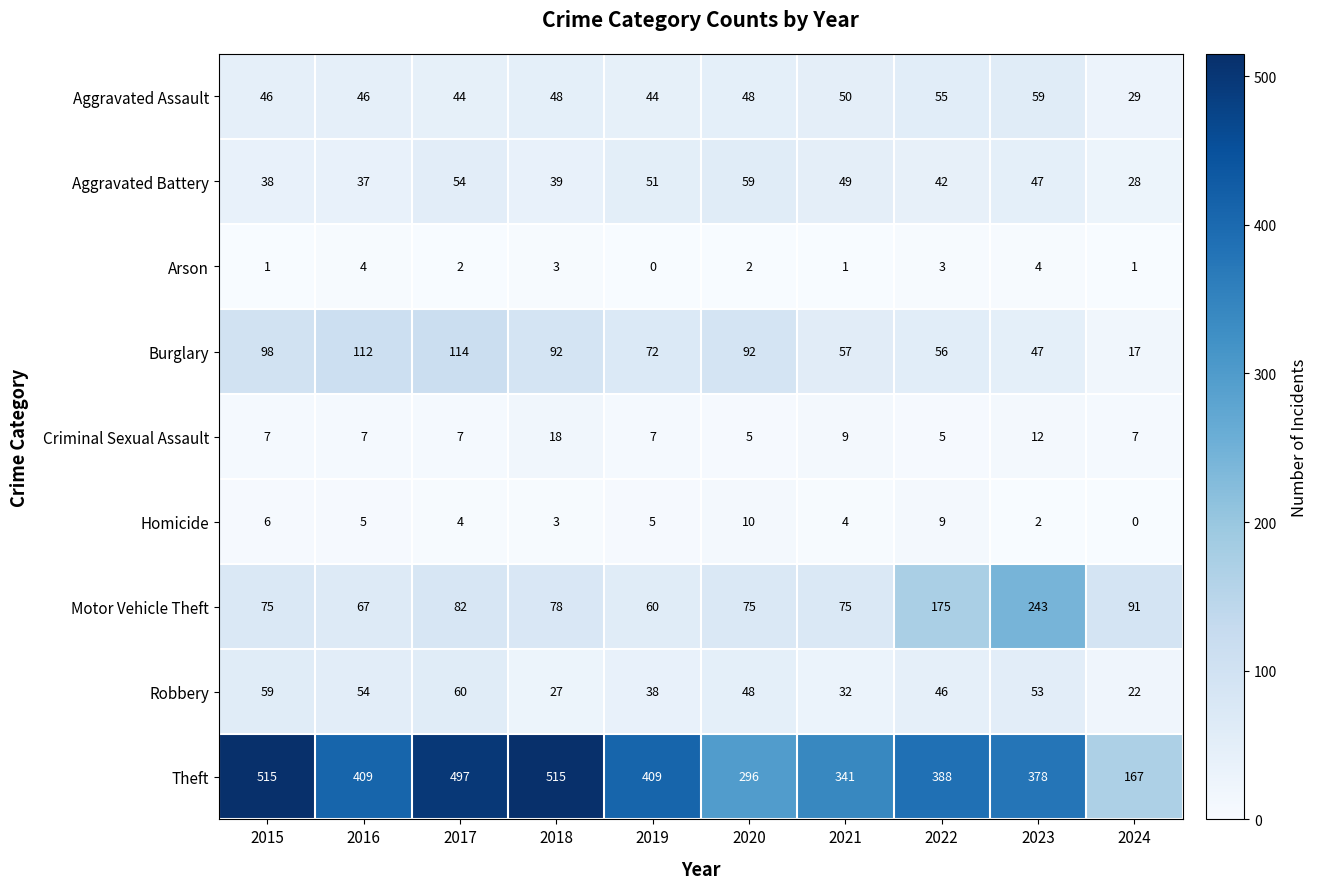

What is the approximate value of Aggravated Battery at 2024, to the nearest 5?

30